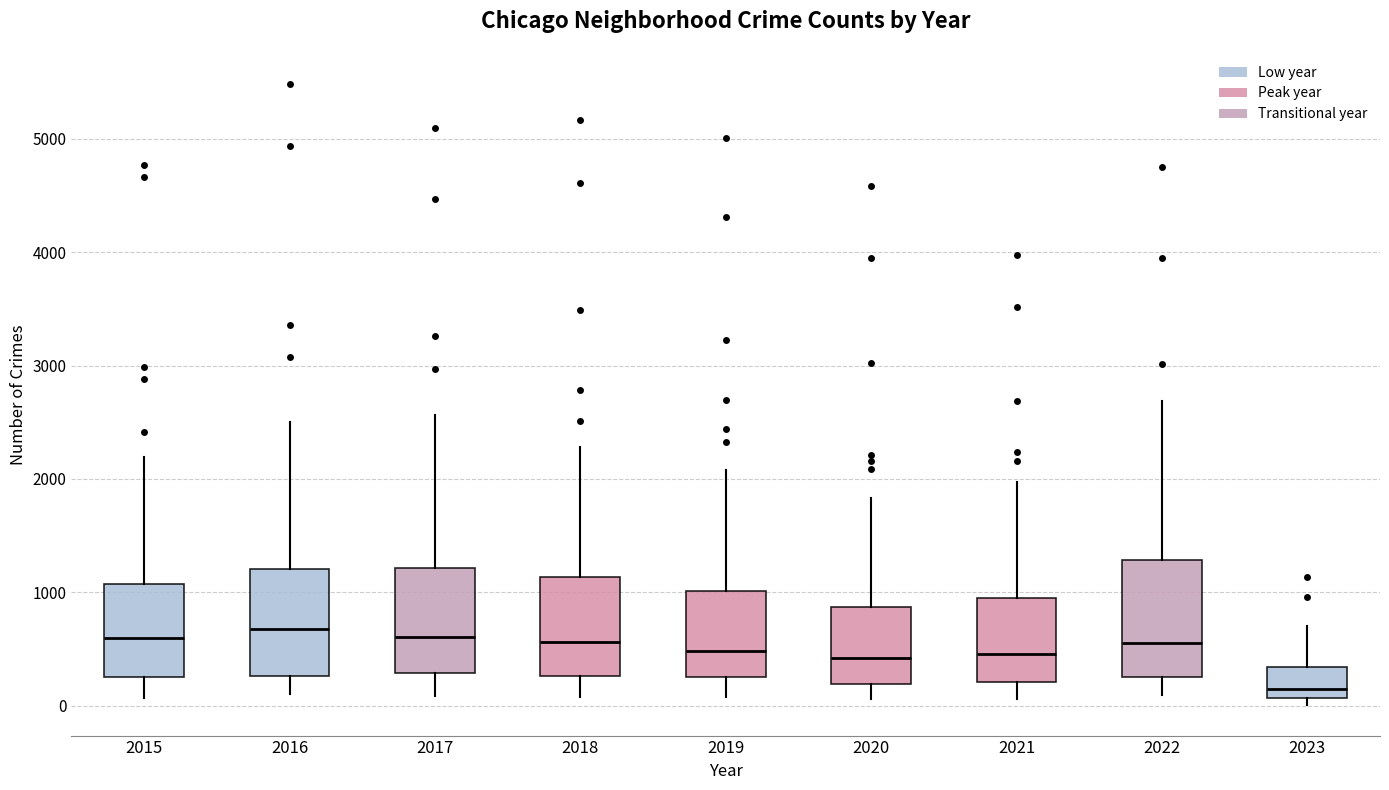

Reading left to right, read every box against the y-axis: the position of its median line, the range the box covers, and the ends of its whiskers. The values are not printed on the chart, so give them approximately, as read against the axis.

2015: median 600, box 300 to 1100, whiskers 100 to 2200
2016: median 700, box 300 to 1200, whiskers 100 to 2500
2017: median 600, box 300 to 1200, whiskers 100 to 2600
2018: median 600, box 300 to 1100, whiskers 100 to 2300
2019: median 500, box 300 to 1000, whiskers 100 to 2100
2020: median 400, box 200 to 900, whiskers 100 to 1800
2021: median 500, box 200 to 1000, whiskers 100 to 2000
2022: median 600, box 300 to 1300, whiskers 100 to 2700
2023: median 100 (just above the box's lower edge), box 100 to 300, whiskers 0 to 700